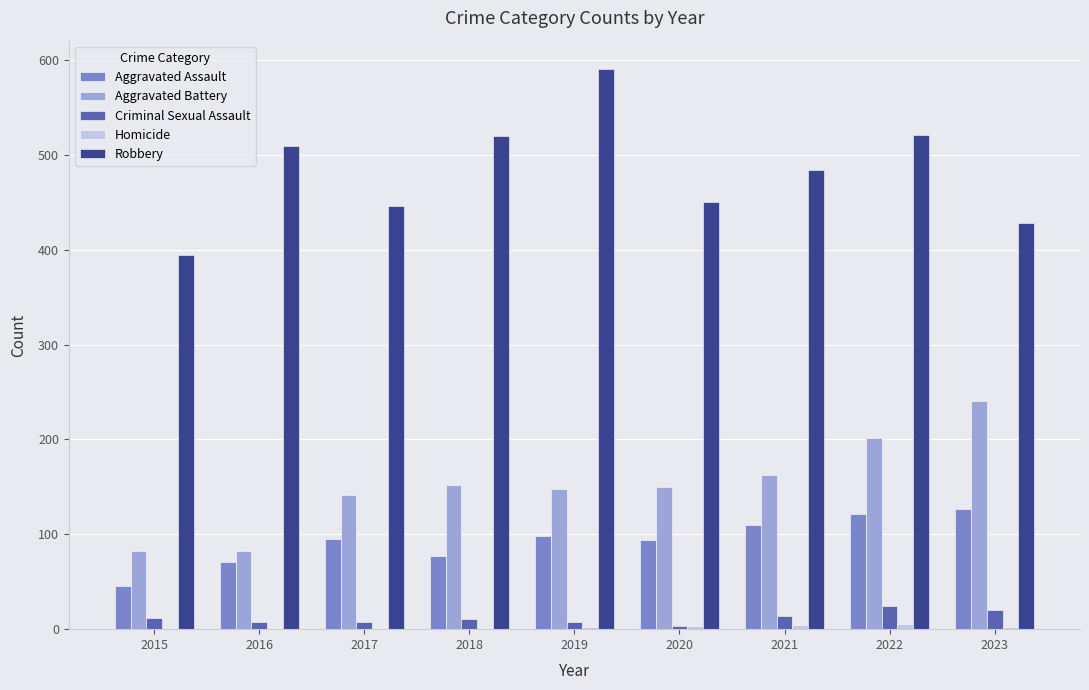

Which series has the largest total across all categories?

Robbery